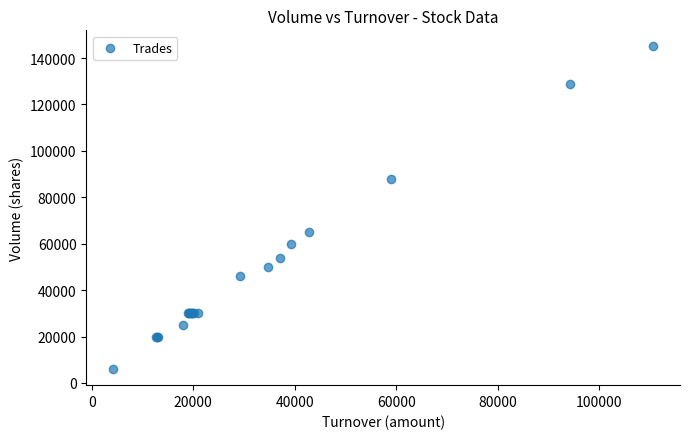

What Y value in the scatter plot is closest to 75500?

65000